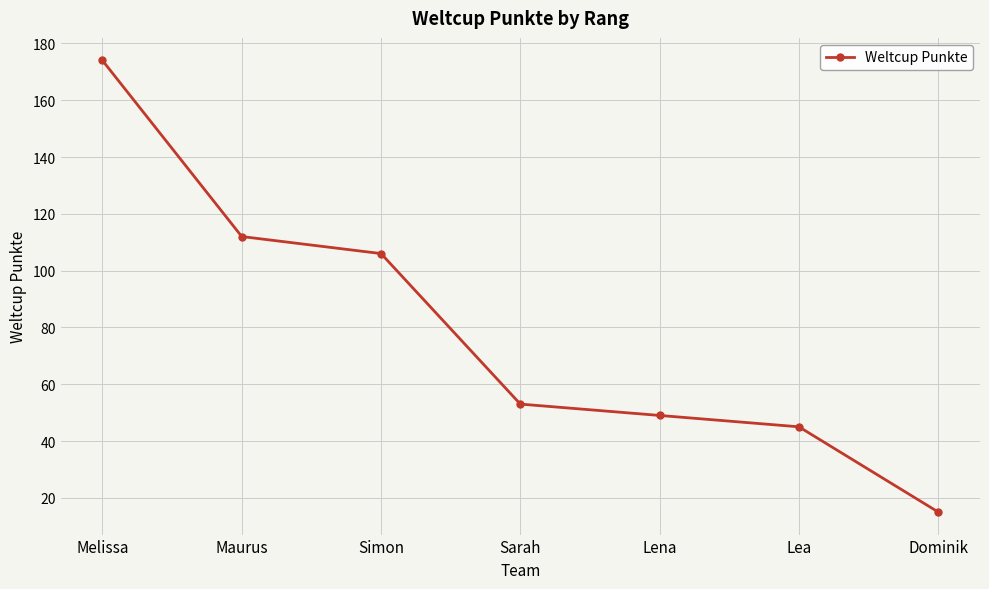

True or false: there are more than 2 points higher than both neighbors.

False